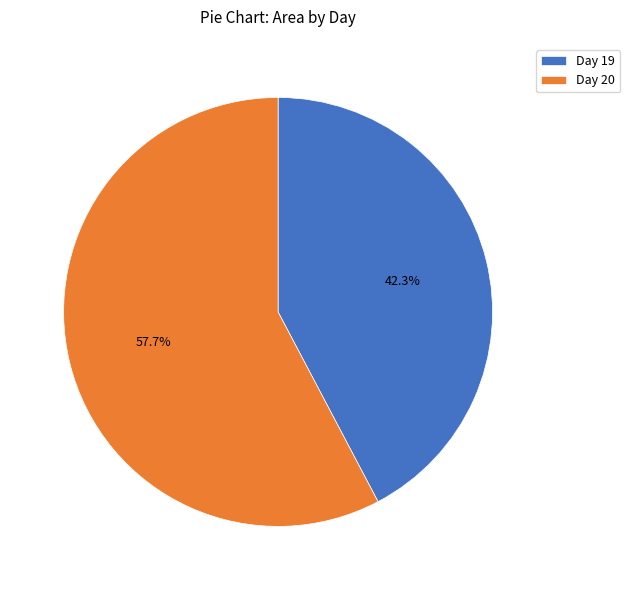

What percentage do Day 20 and Day 19 together represent?

100.0%